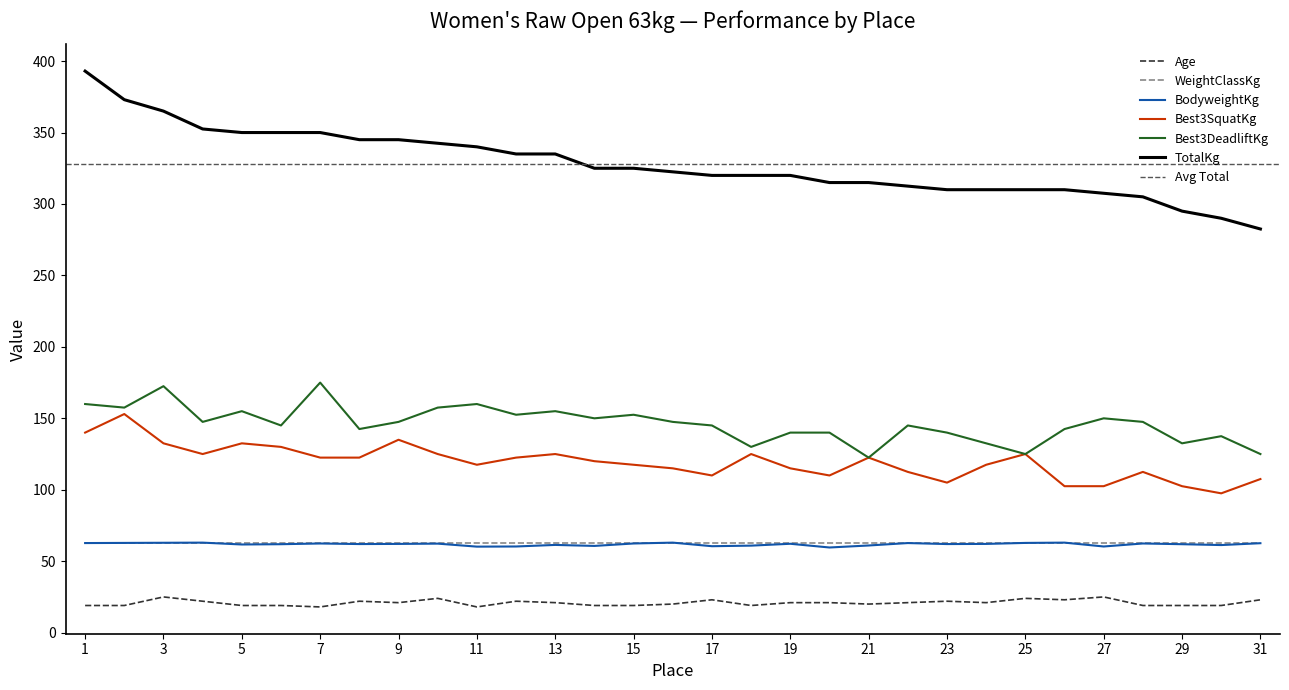

How many data points in Best3DeadliftKg are less than 147?

15